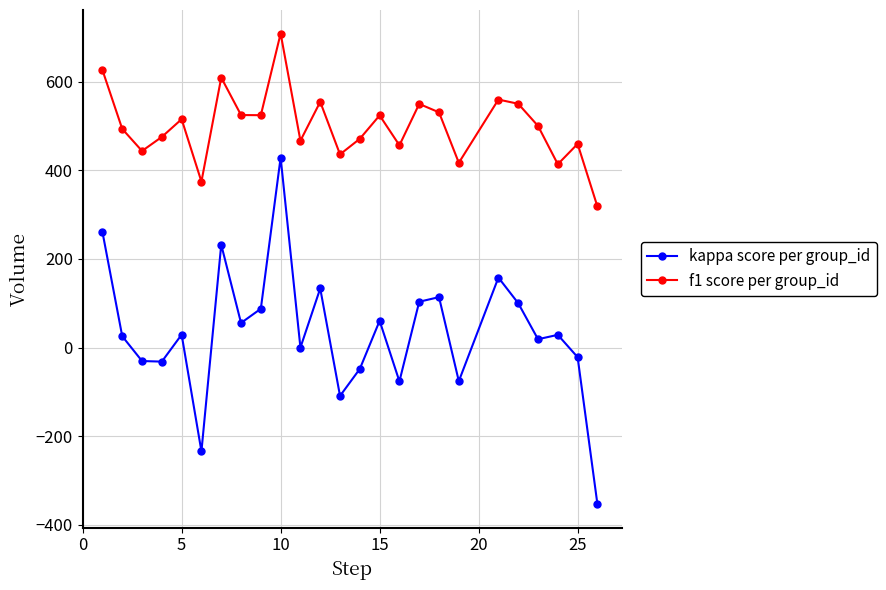

What is the value of the f1 score per group_id point at the 20th from the left?

559.4